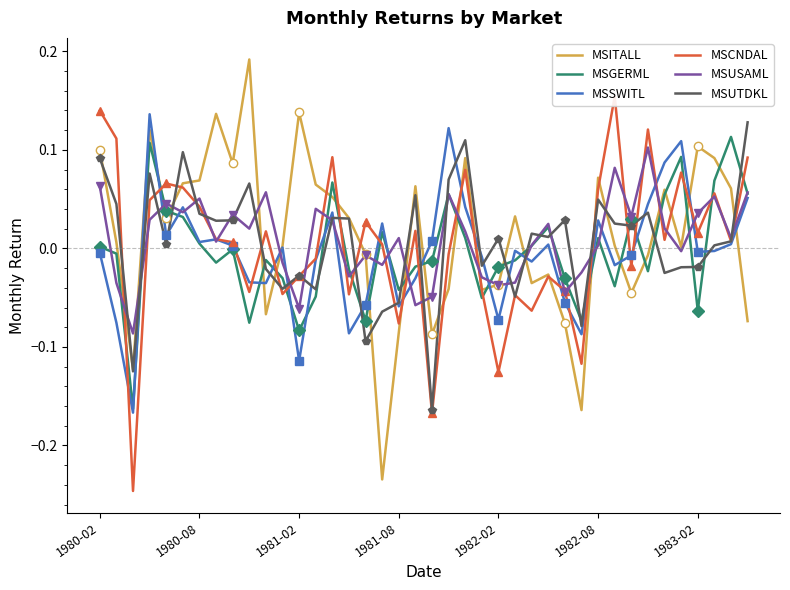

Read the MSITALL value at 22.

0.1